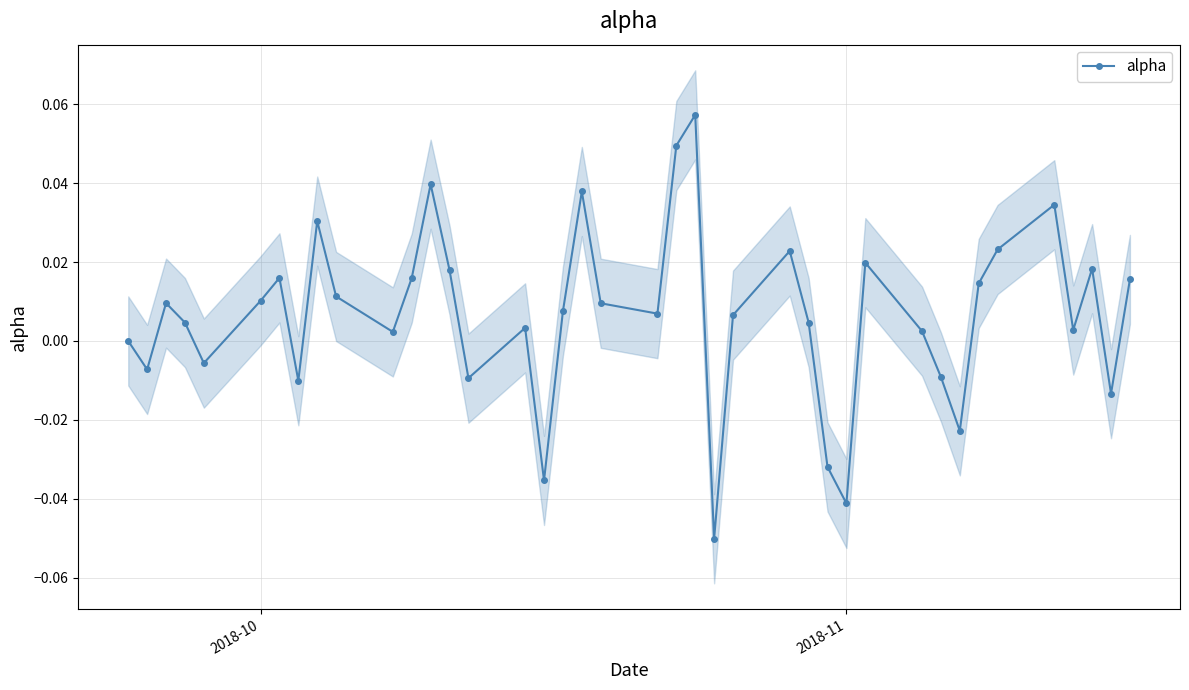

How many interior local valleys does the alpha series have?

12